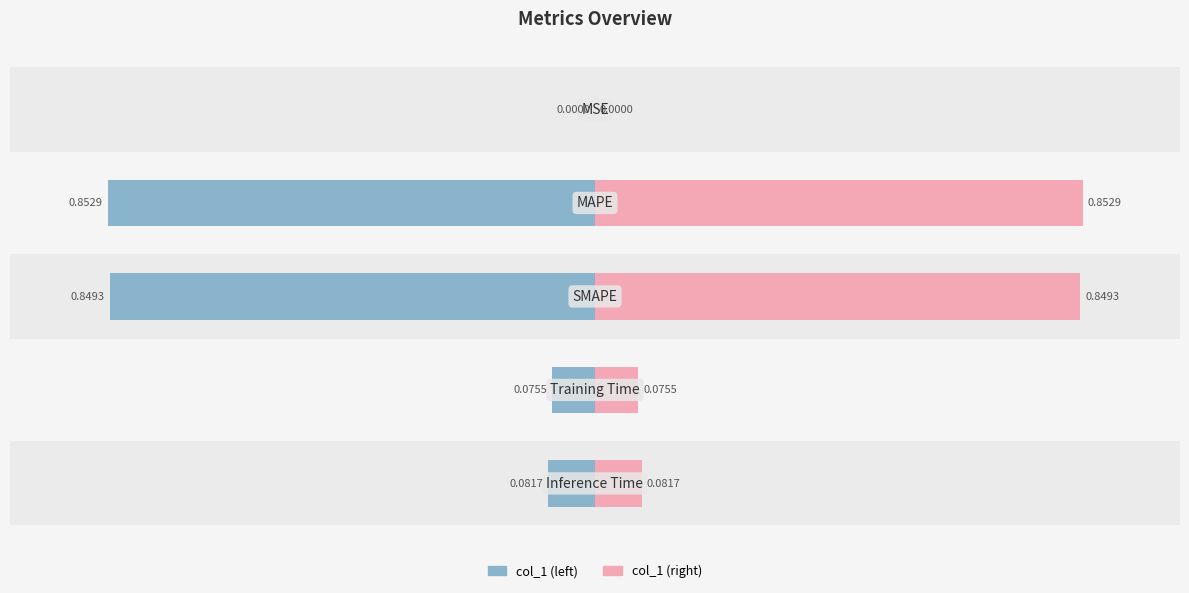

Which series has the widest spread of values?

col_1 (left)